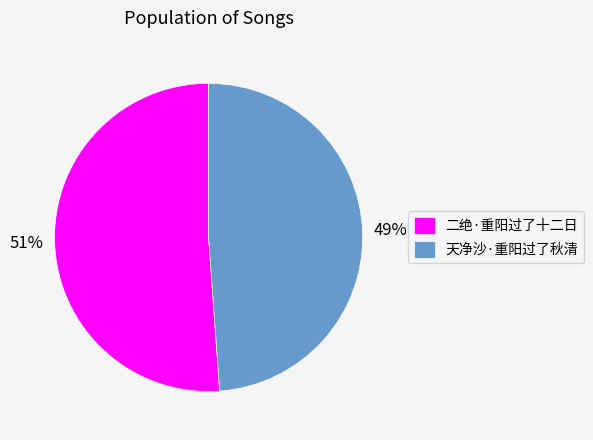

Combined, do 天净沙·重阳过了秋清 and 二绝·重阳过了十二日 account for over 50%?

Yes